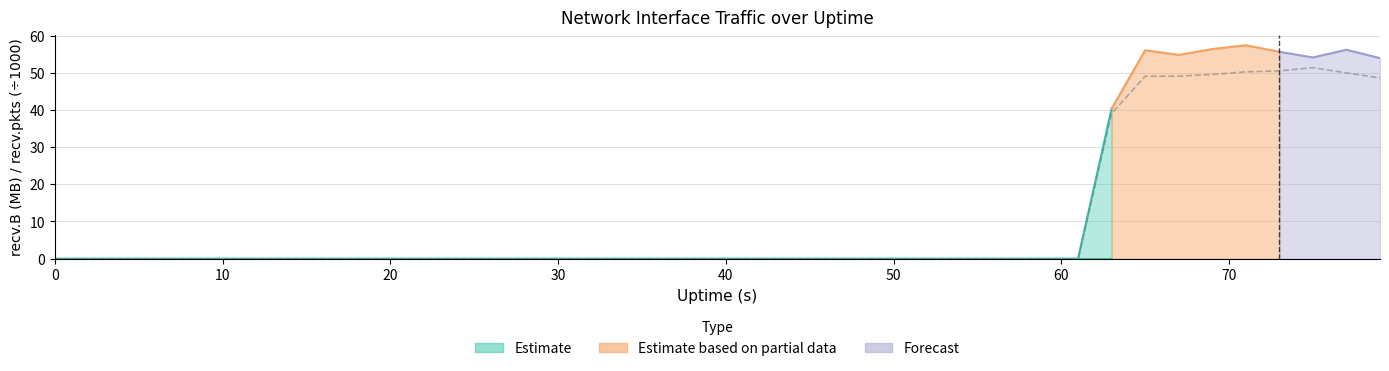

What is the sum of all values?

437.3